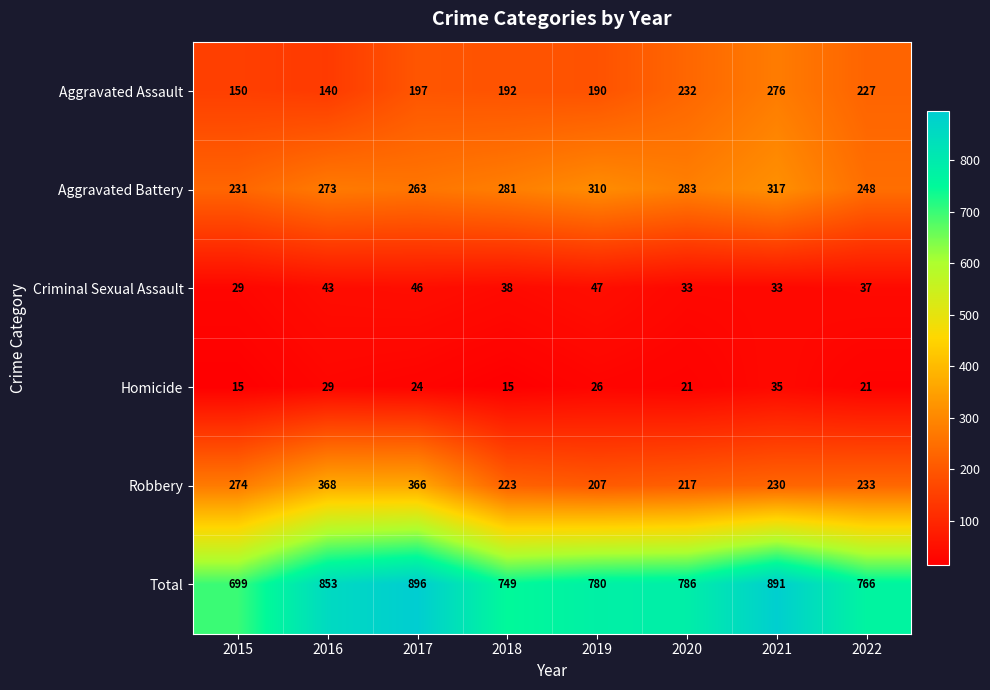

The Aggravated Assault series shows 140 at 2016. True or false?

True